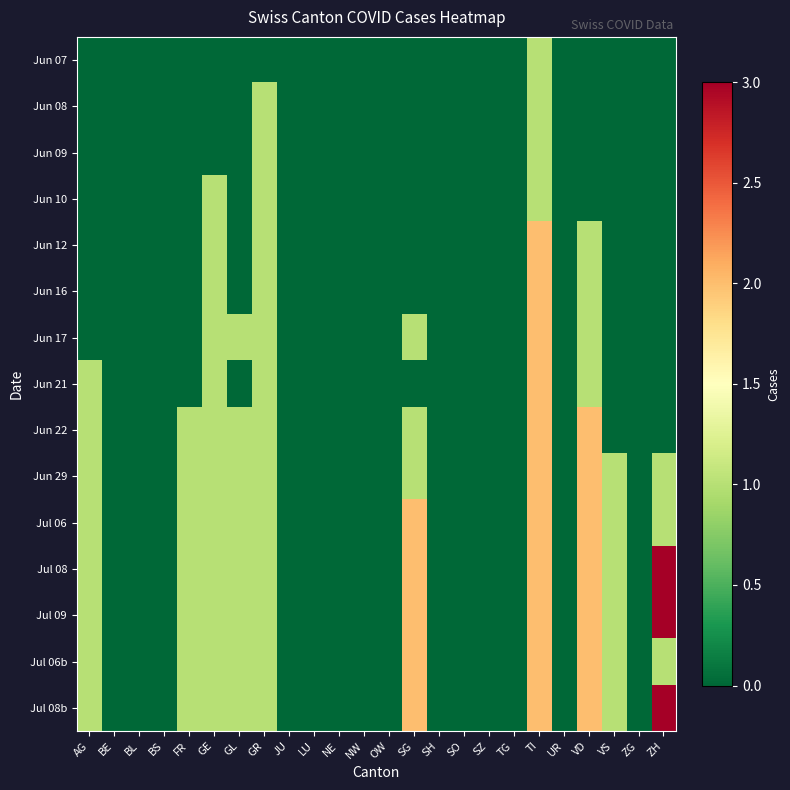

At which category is the sum across all series the highest?

TI